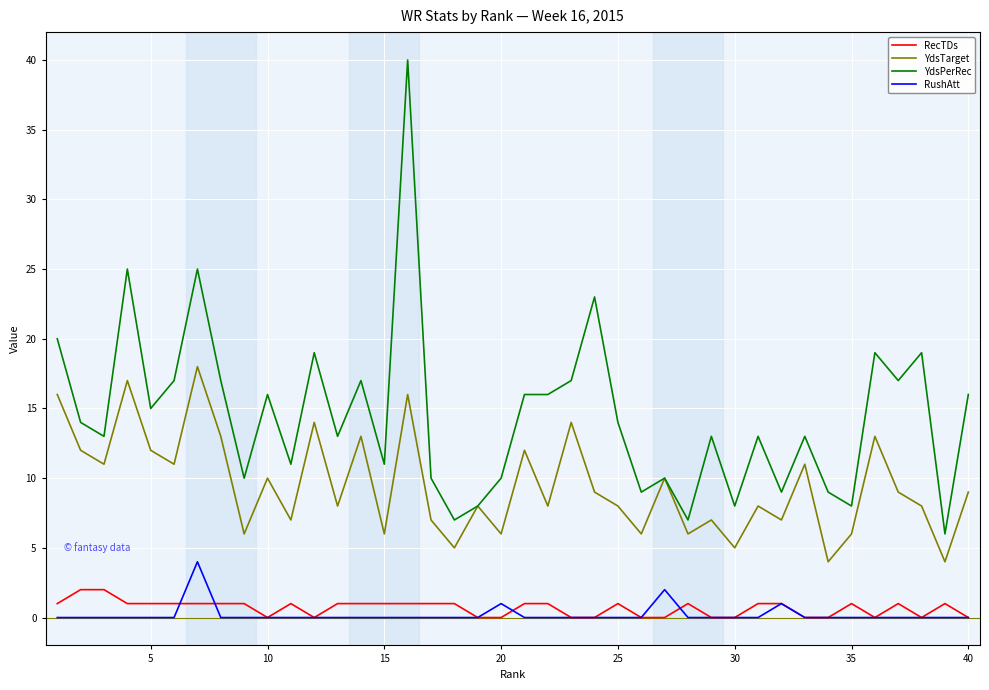

True or false: RushAtt and YdsTarget intersect in this chart.

False